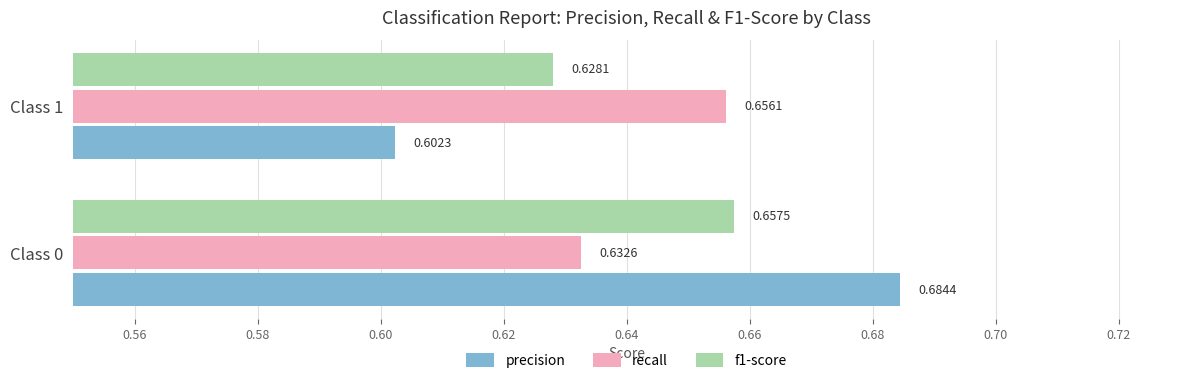

At Class 1, list the series in order from smallest to largest.

precision, f1-score, recall